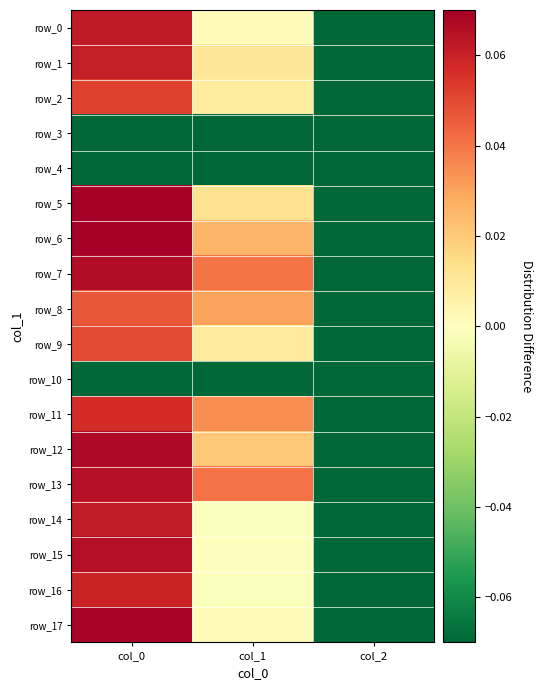

At how many categories does at least one series exceed 0?

2